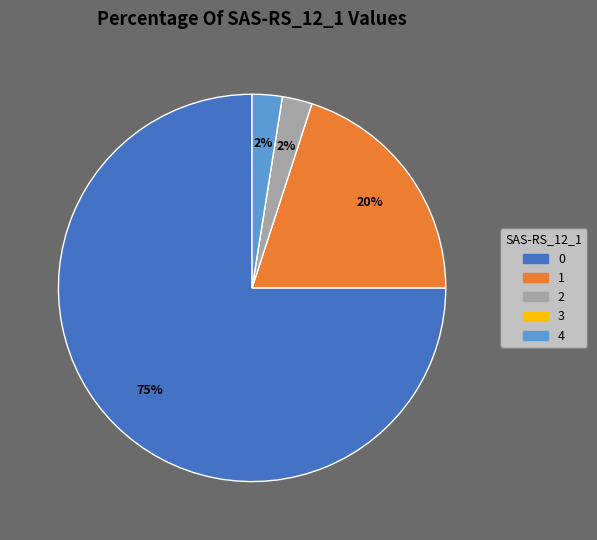

To the nearest percent, what is the average slice percentage?

20%